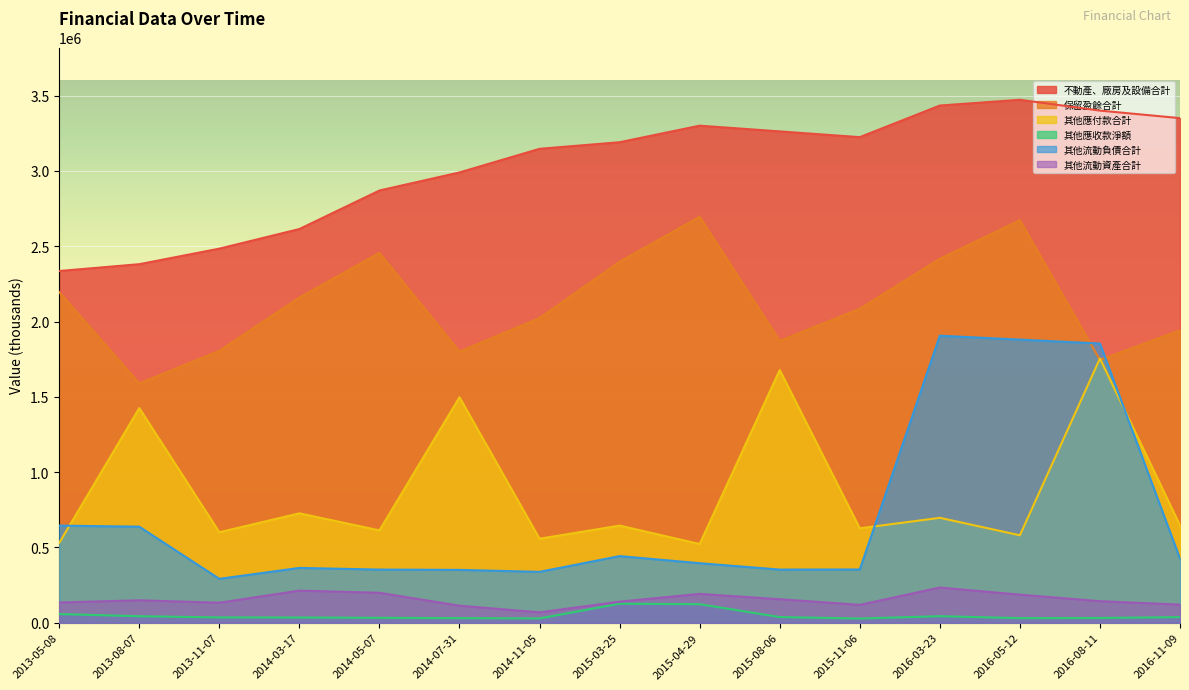

What is the spread (max minus min) of values at 2016-03-23?

3391052